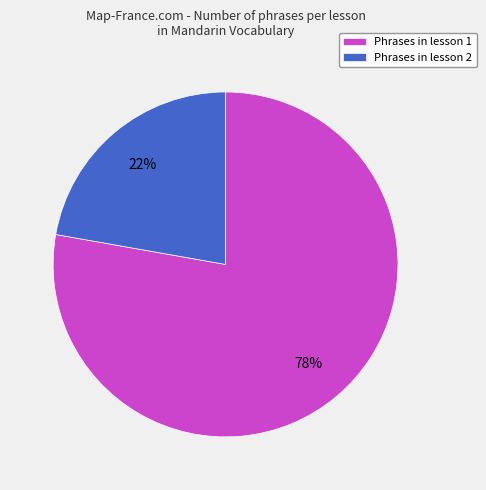

Rank the categories by value from lowest to highest.

Phrases in lesson 2, Phrases in lesson 1